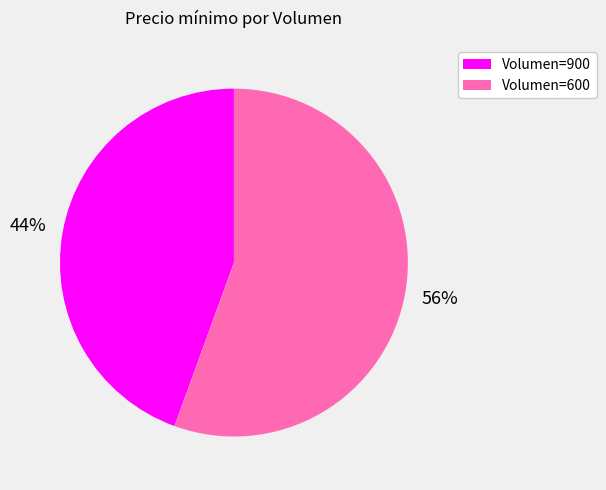

How many segments does this pie chart have?

2